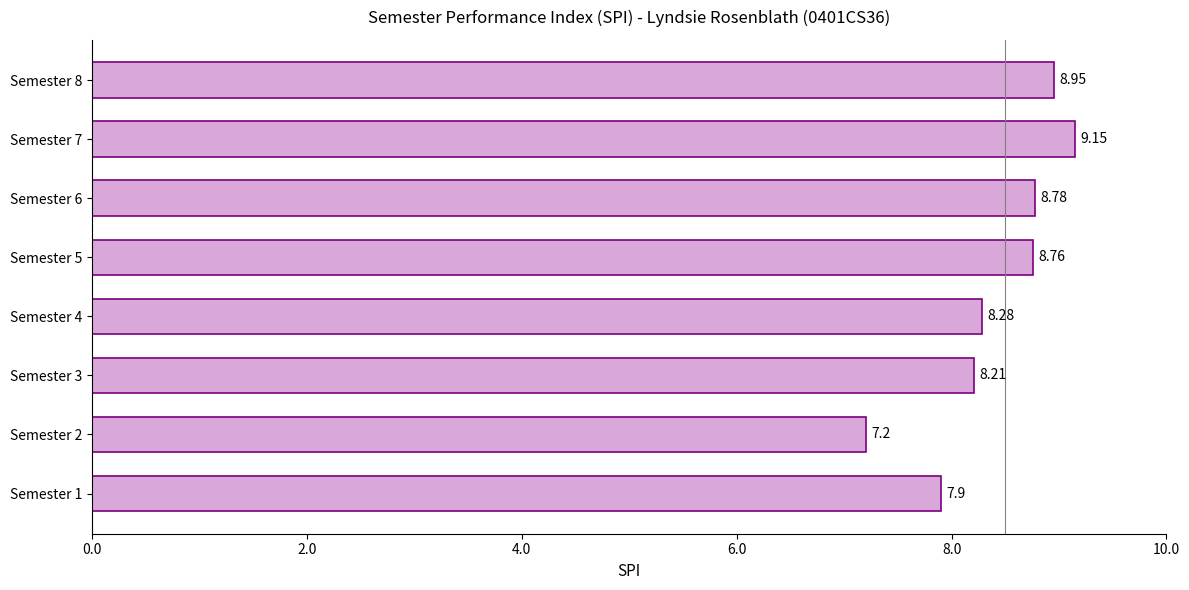

What is the ratio of the value at Semester 4 to the value at Semester 3?

1.0